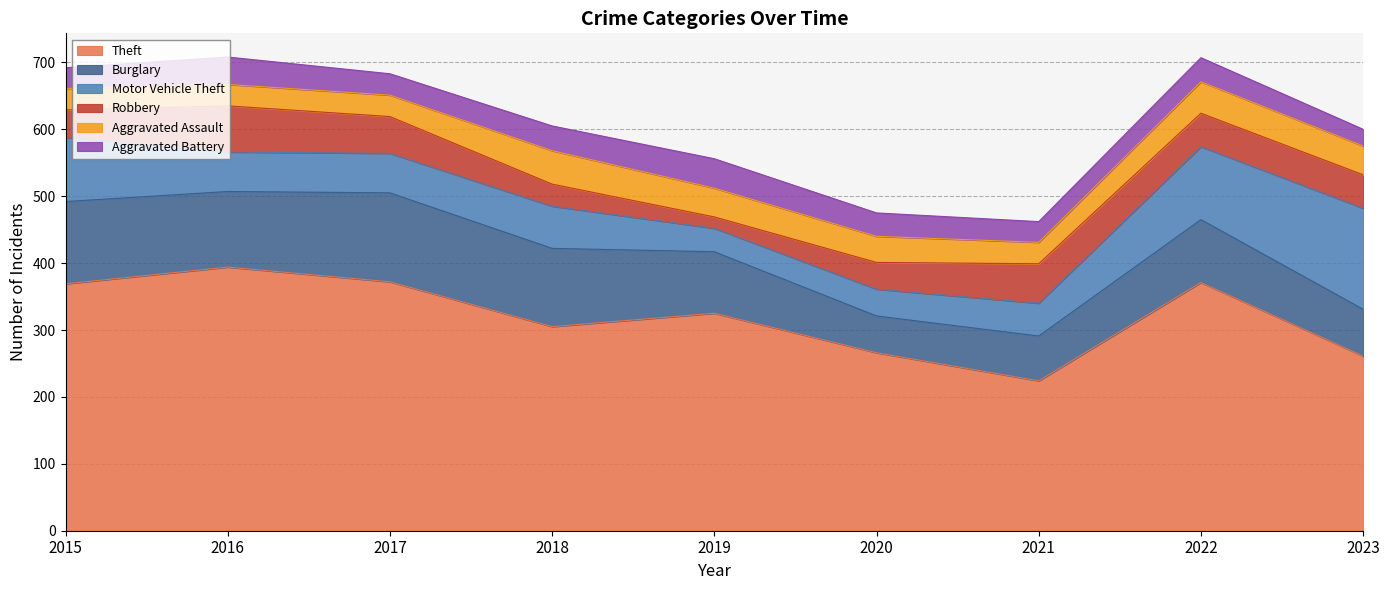

How many categories are shown in the chart?

9